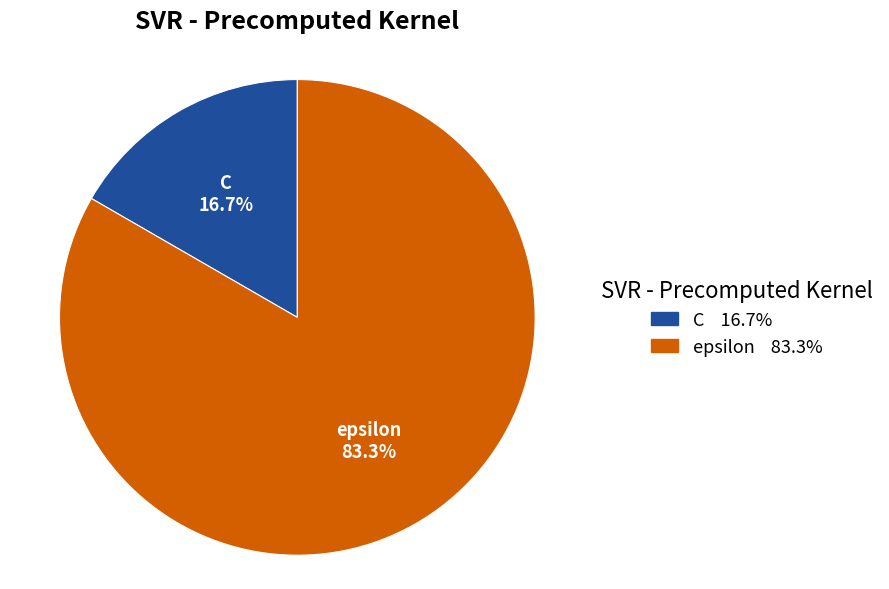

What is the ratio of the value at epsilon to the value at C?

5.0